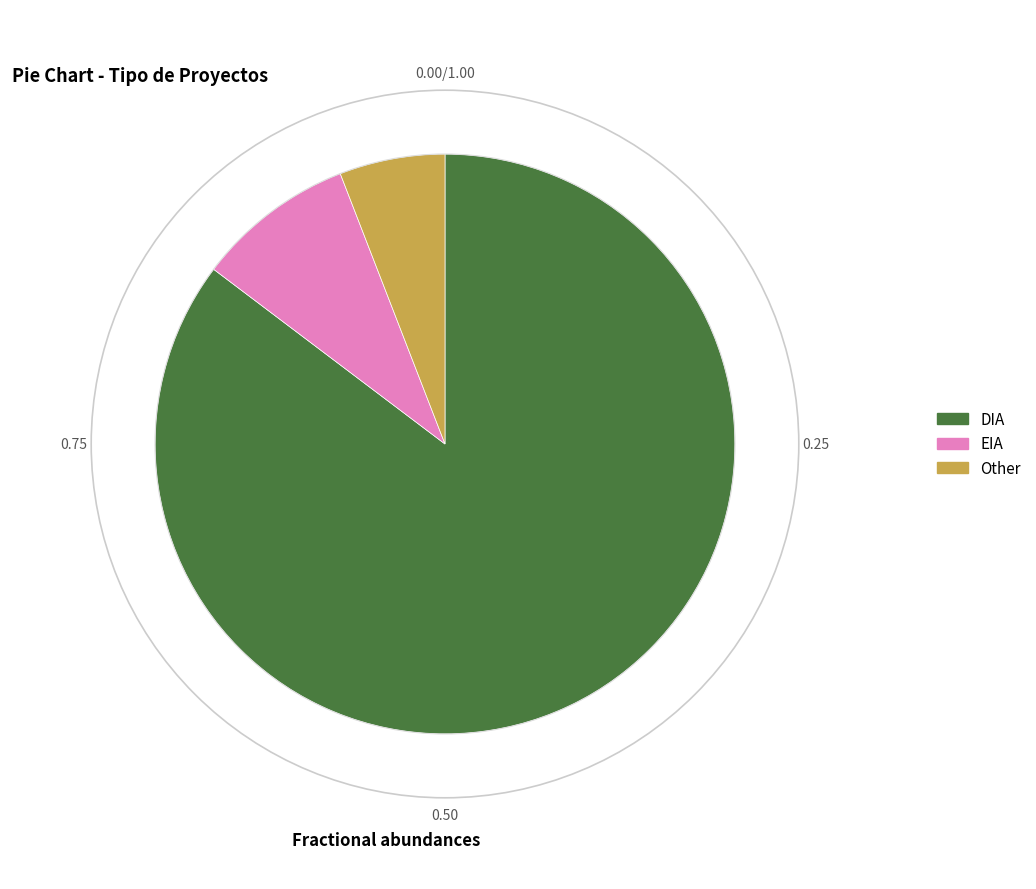

What is the majority slice?

DIA